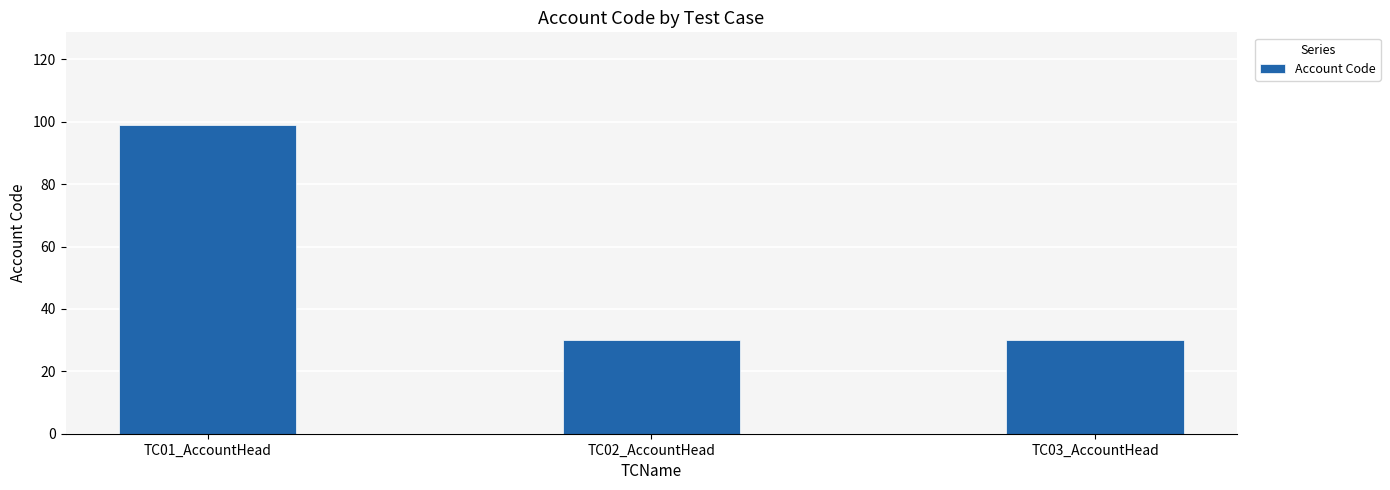

What is the minimum value shown in the chart?

30